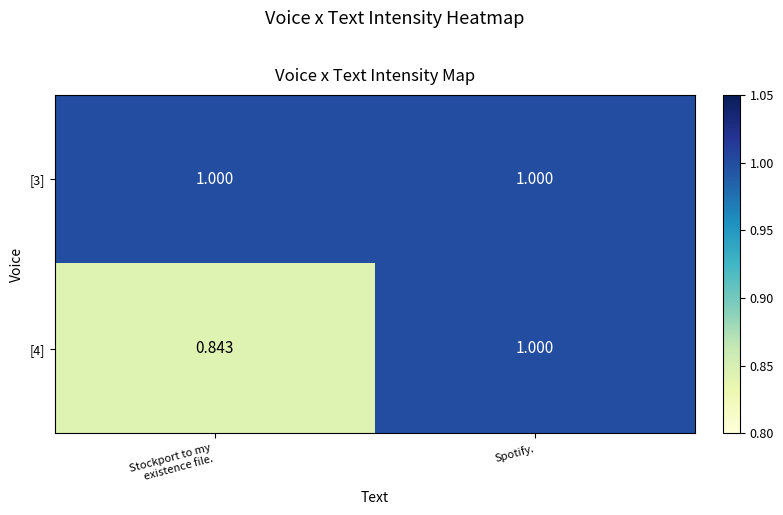

Which series changed the most between Stockport to my existence file. and Spotify.?

[4]